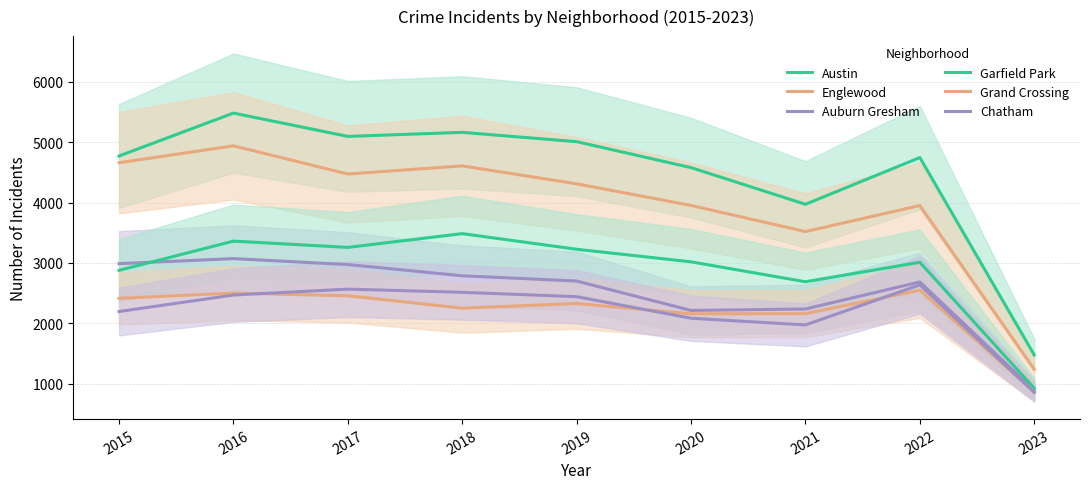

Reading right to left, transcribe all the data shown in this chart.

Austin: 1476	4745	3971	4578	5008	5162	5095	5481	4771
Englewood: 1239	3950	3519	3952	4310	4607	4472	4939	4659
Auburn Gresham: 890	2685	2237	2213	2700	2787	2973	3071	2988
Garfield Park: 924	3011	2688	3018	3226	3485	3257	3361	2877
Grand Crossing: 864	2548	2160	2158	2328	2250	2456	2500	2413
Chatham: 856	2636	1973	2084	2441	2513	2566	2468	2195